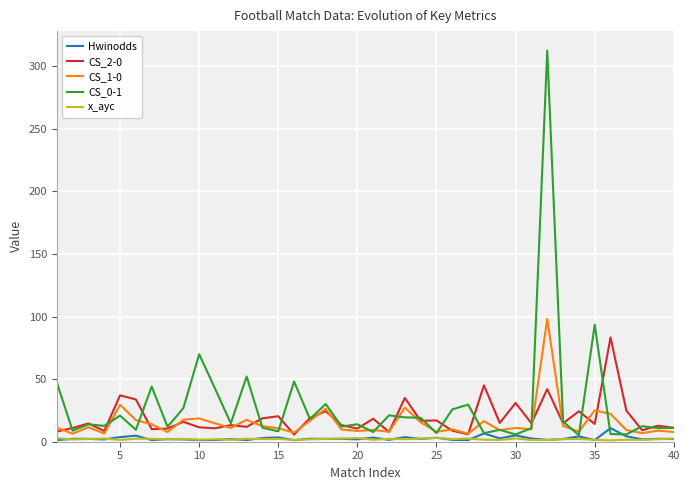

True or false: Hwinodds and CS_2-0 cross at least once.

False